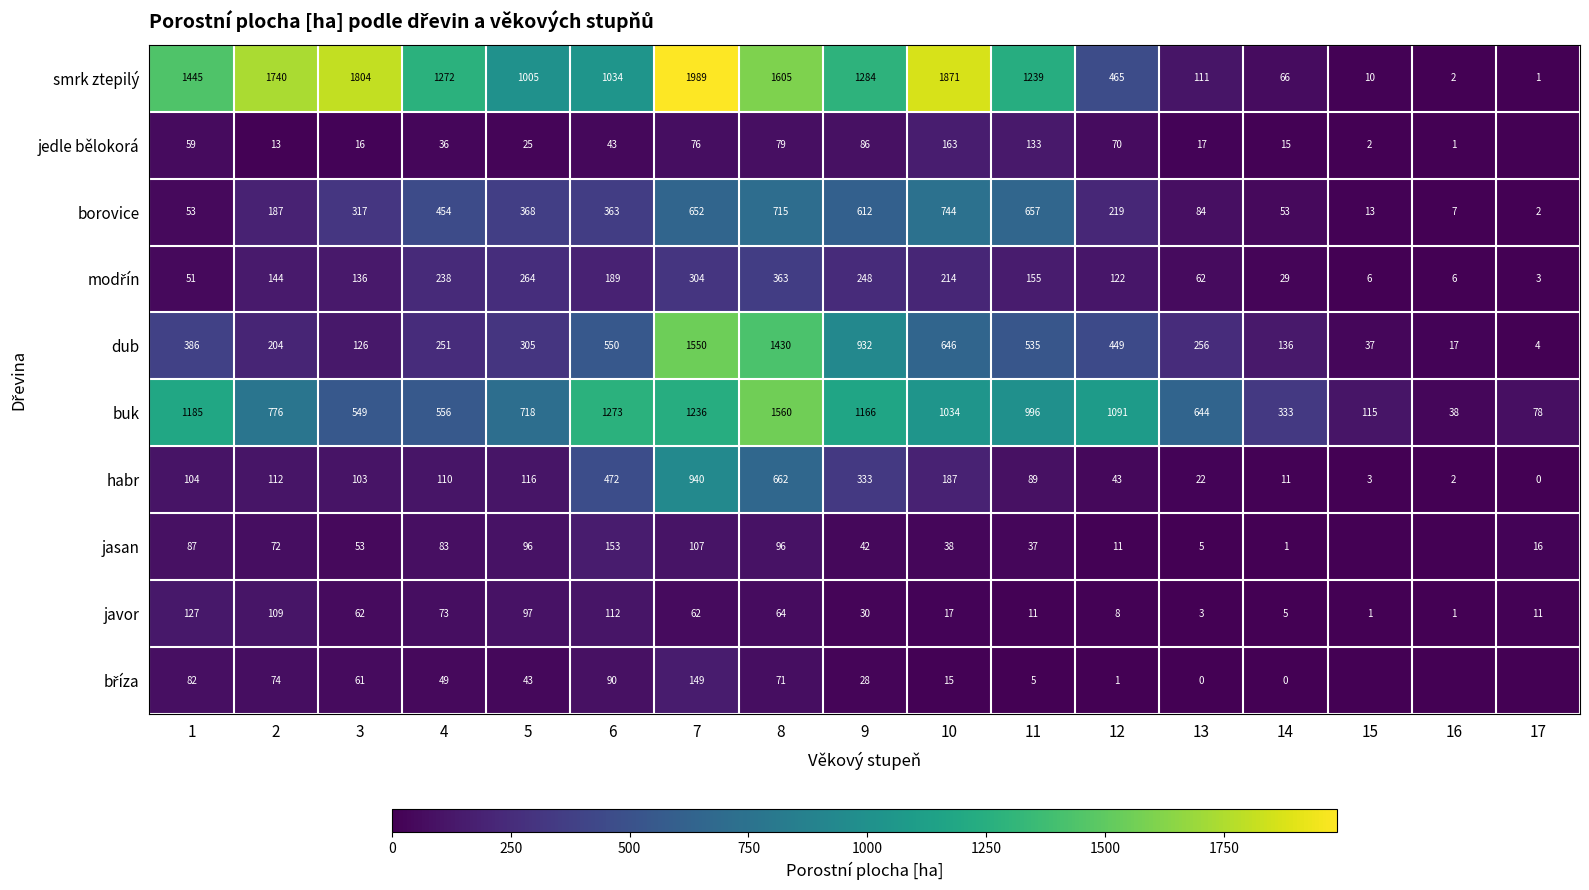

Is the value of borovice at 9 greater than the value of buk at 13?

No